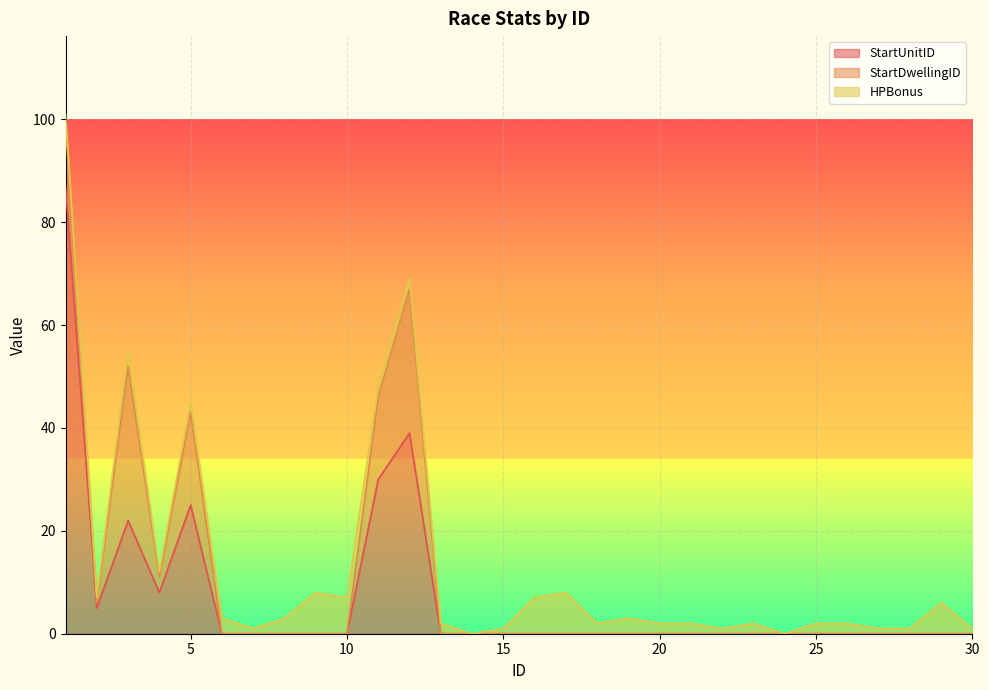

Does the chart display data point markers on the line(s)?

No